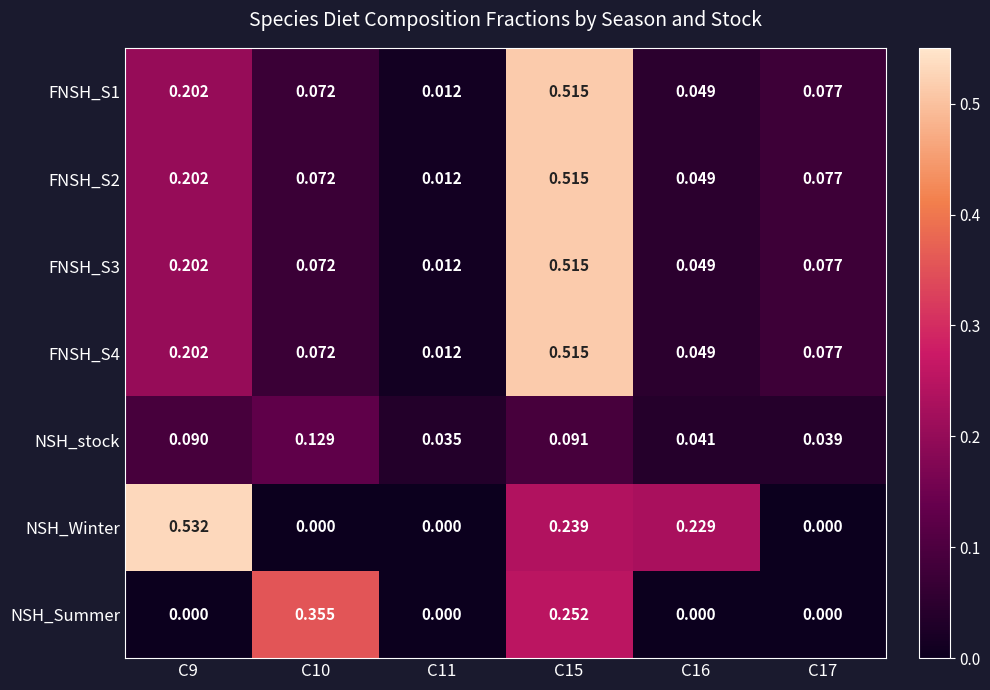

Is the value of FNSH_S4 at C15 greater than the value of FNSH_S2 at C9?

Yes